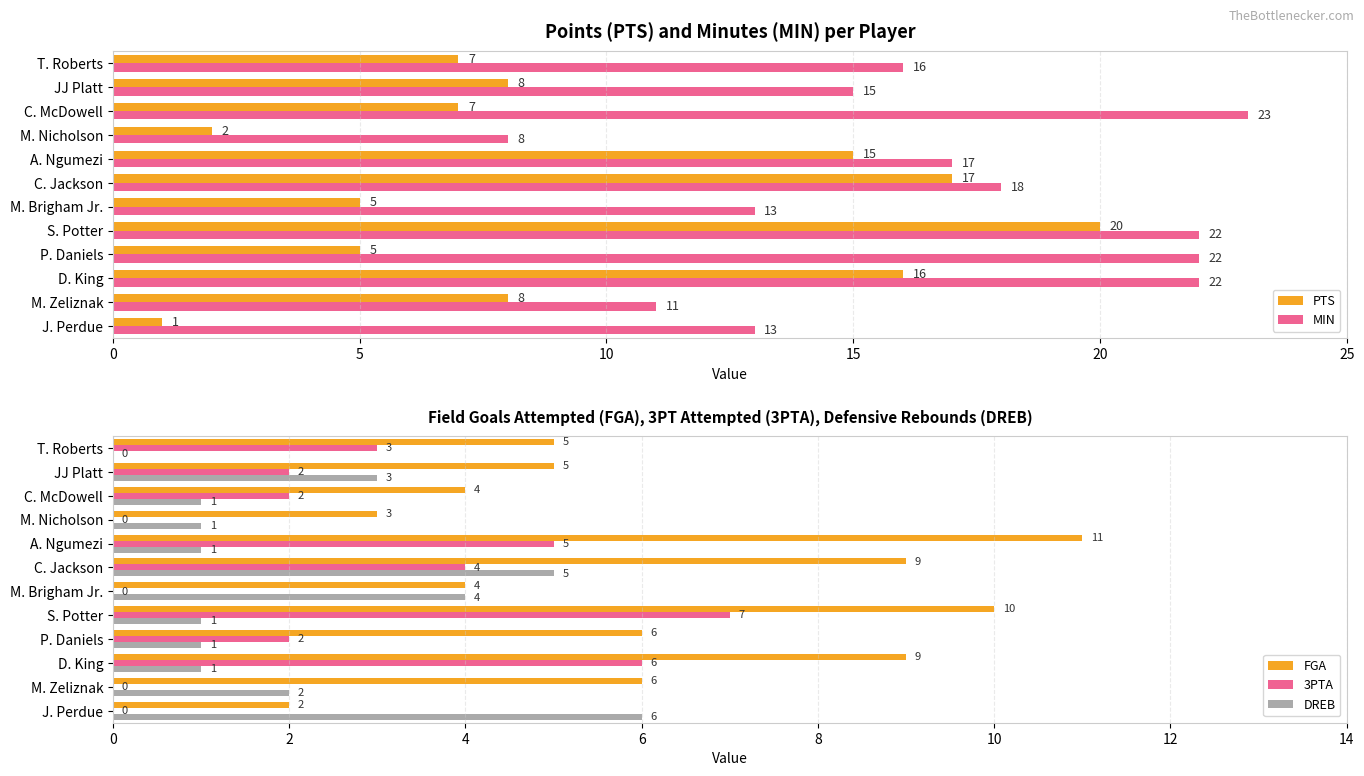

What is the maximum value for FGA?

11